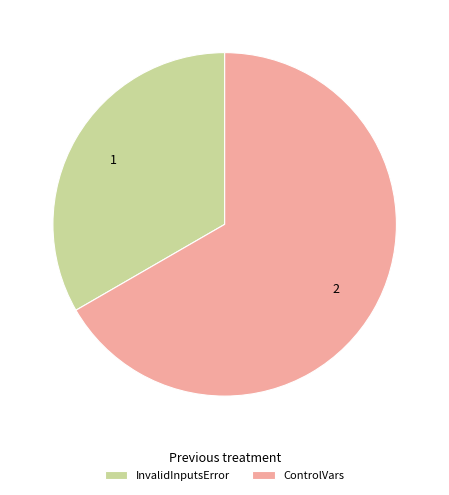

Which has a higher value, InvalidInputsError or ControlVars?

ControlVars